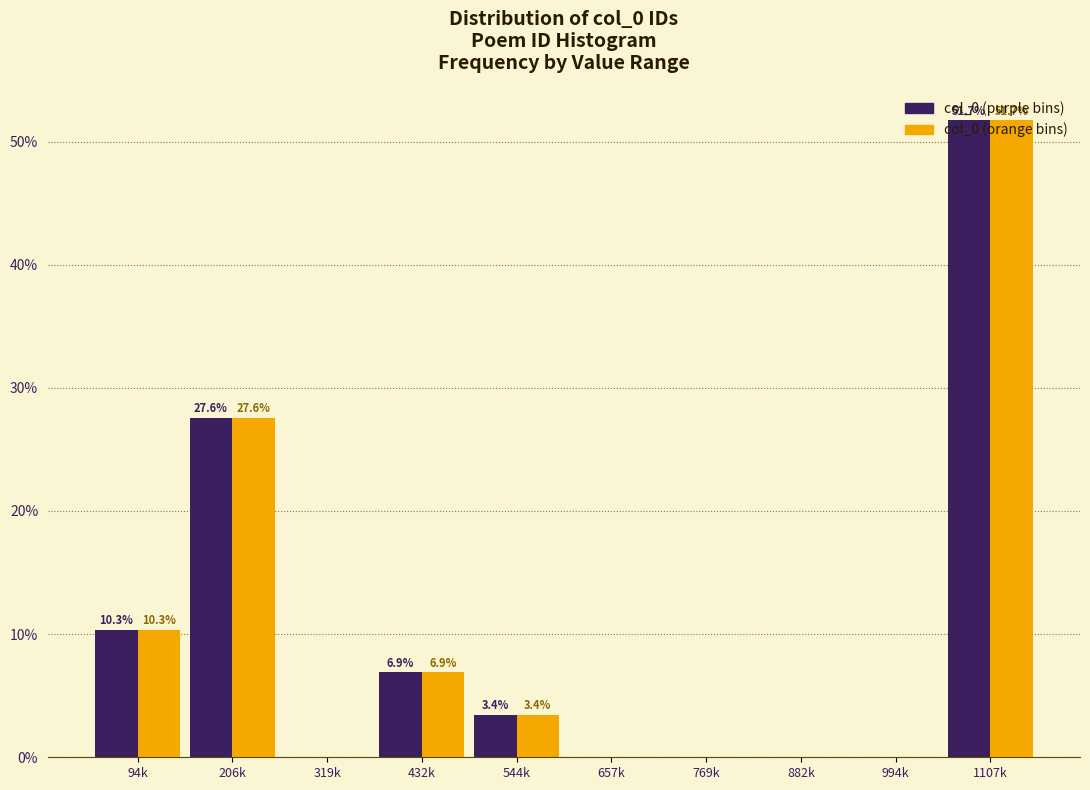

At which category is the sum across all series the highest?

1107k